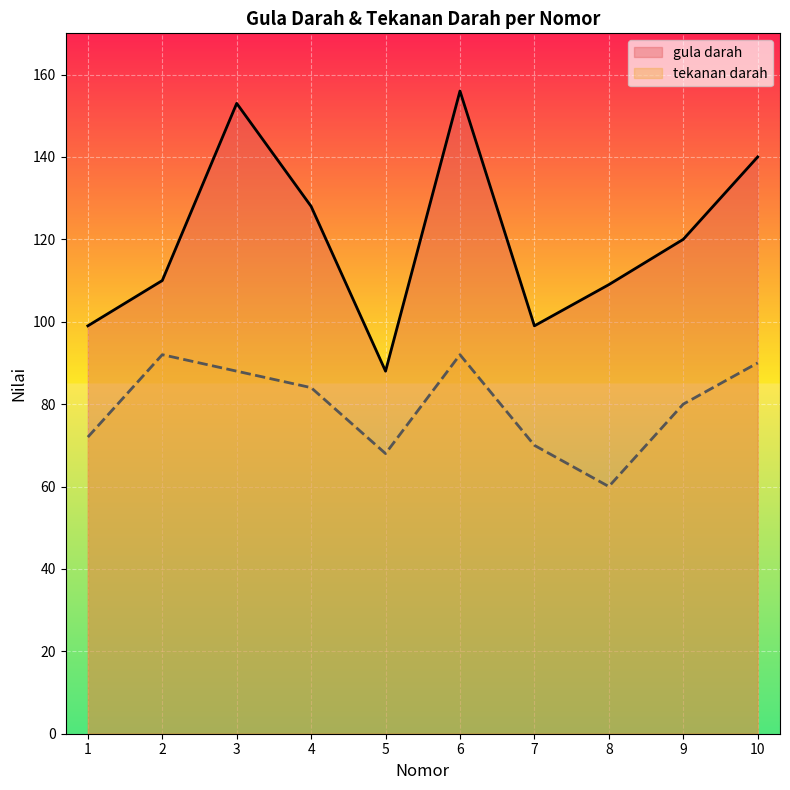

Count the number of data series in this chart.

2